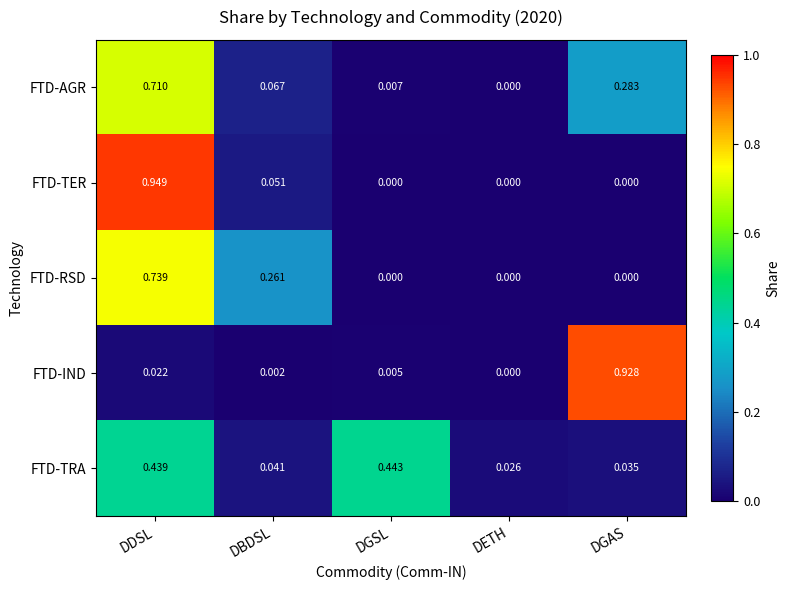

Which series has the widest spread of values?

FTD-TER